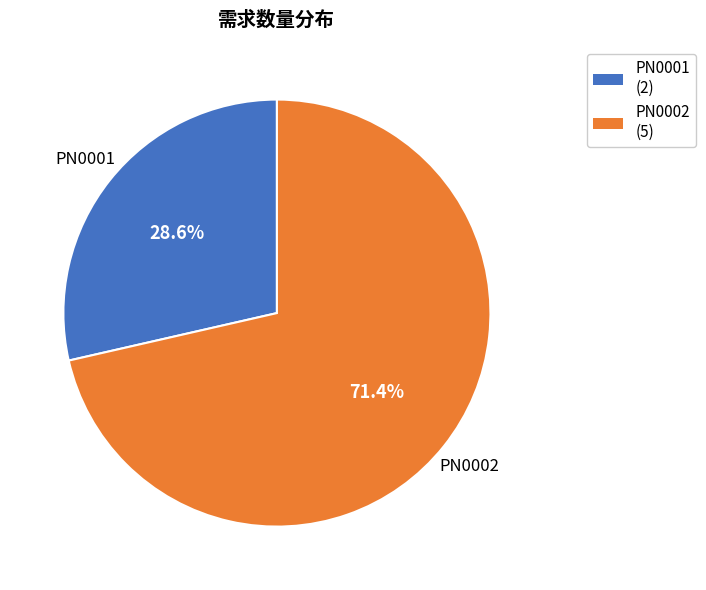

Which category has the smallest portion of the pie?

PN0001